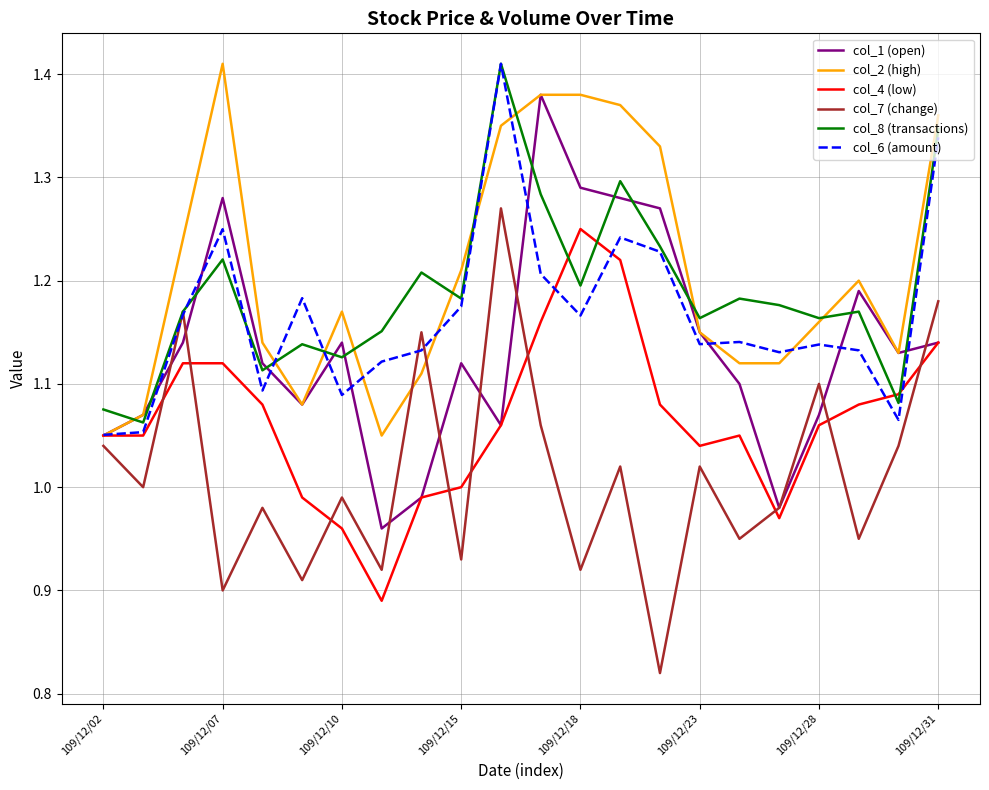

Which series has the widest spread of values?

col_7 (change)